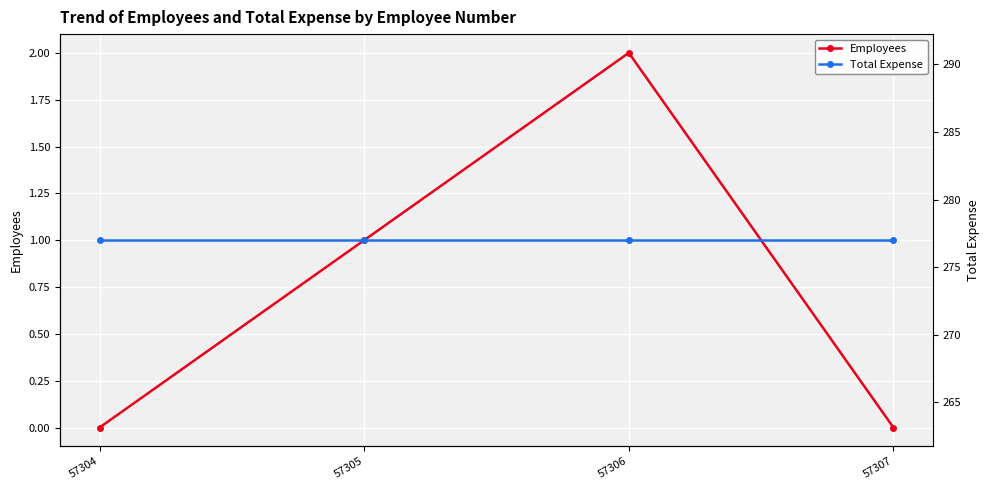

What is the lowest value of the Total Expense series?

277